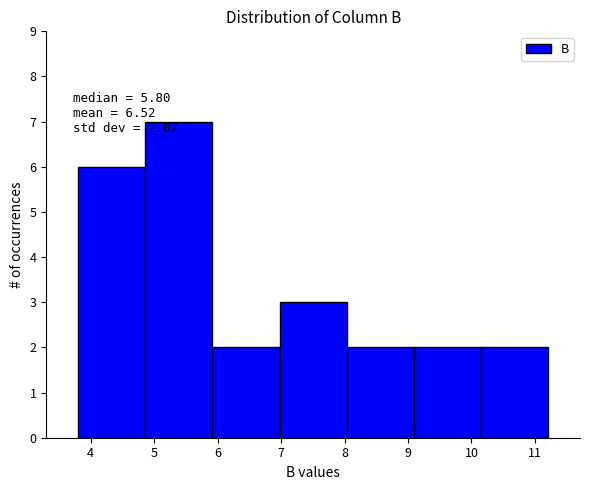

Over which range of the x-axis is the bar tallest?

4.9 to 5.9